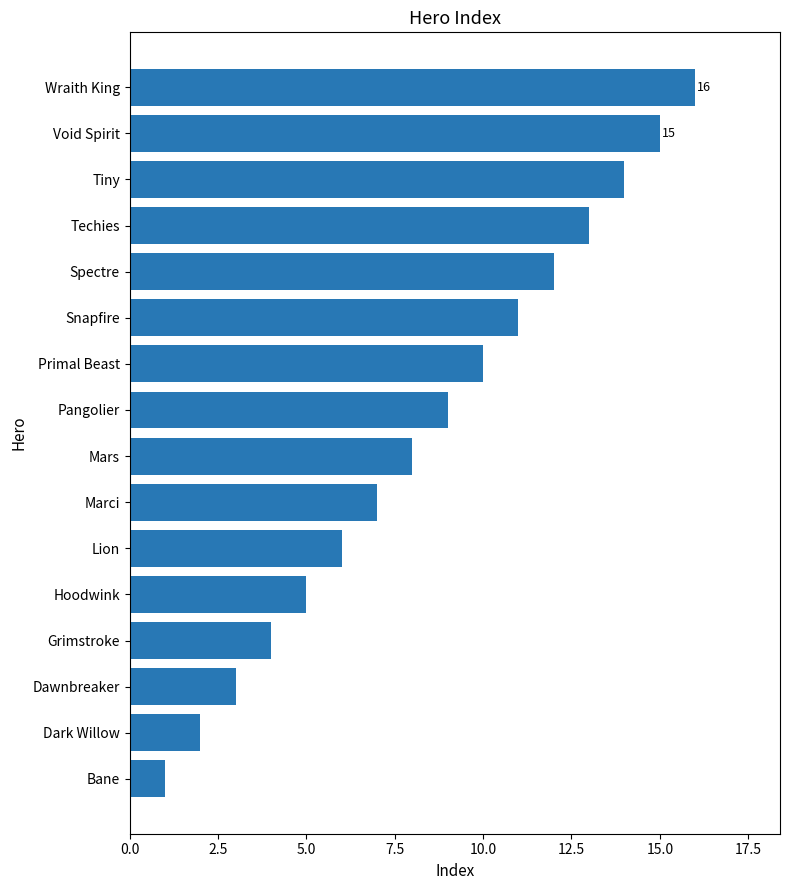

Rank the categories by value from lowest to highest.

Bane, Dark Willow, Dawnbreaker, Grimstroke, Hoodwink, Lion, Marci, Mars, Pangolier, Primal Beast, Snapfire, Spectre, Techies, Tiny, Void Spirit, Wraith King